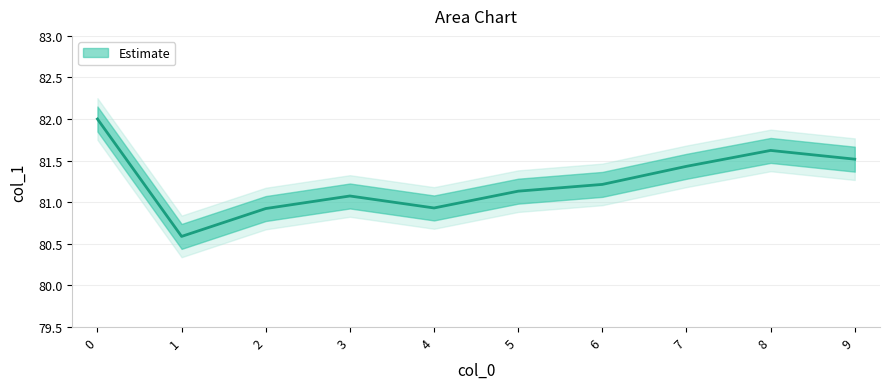

The chart shows a value of 127.1 at 1. True or false?

False